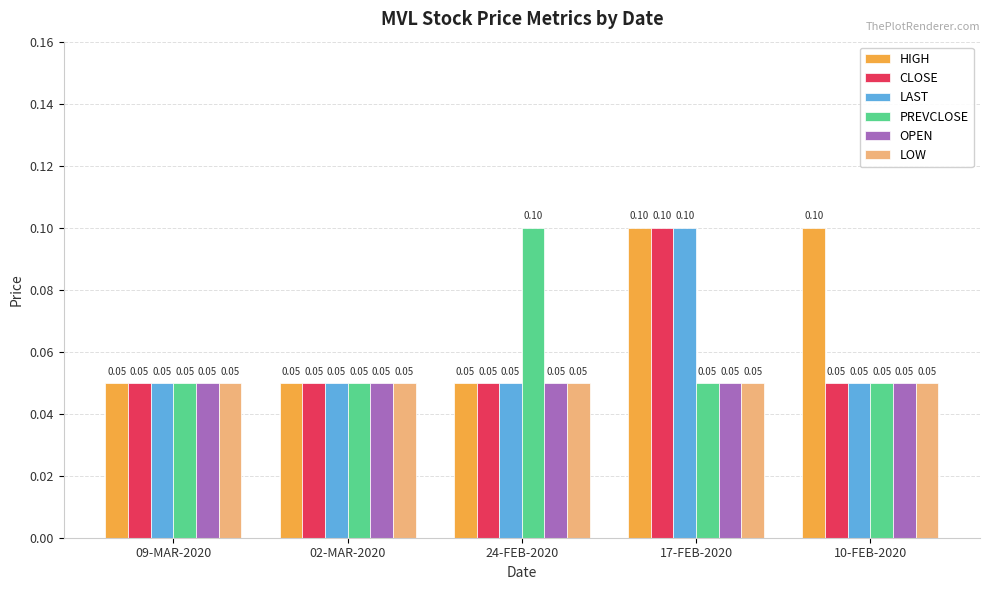

Which series changed the most between 02-MAR-2020 and 10-FEB-2020?

HIGH